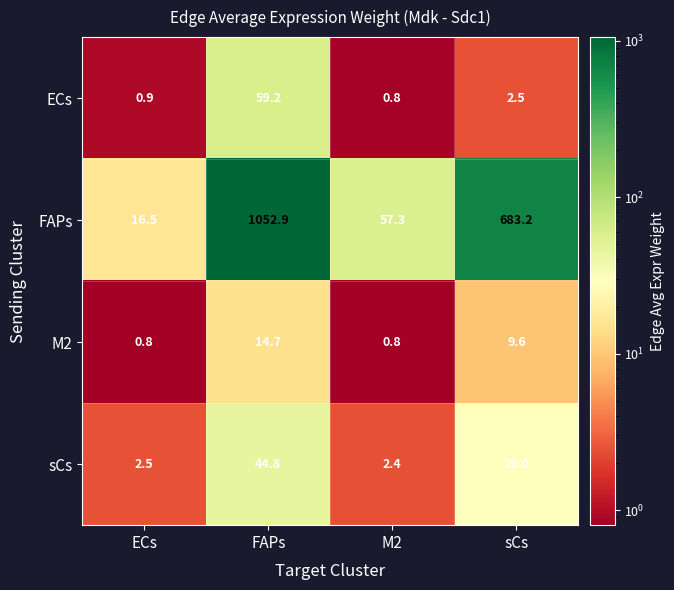

Count the number of categories in the chart.

4